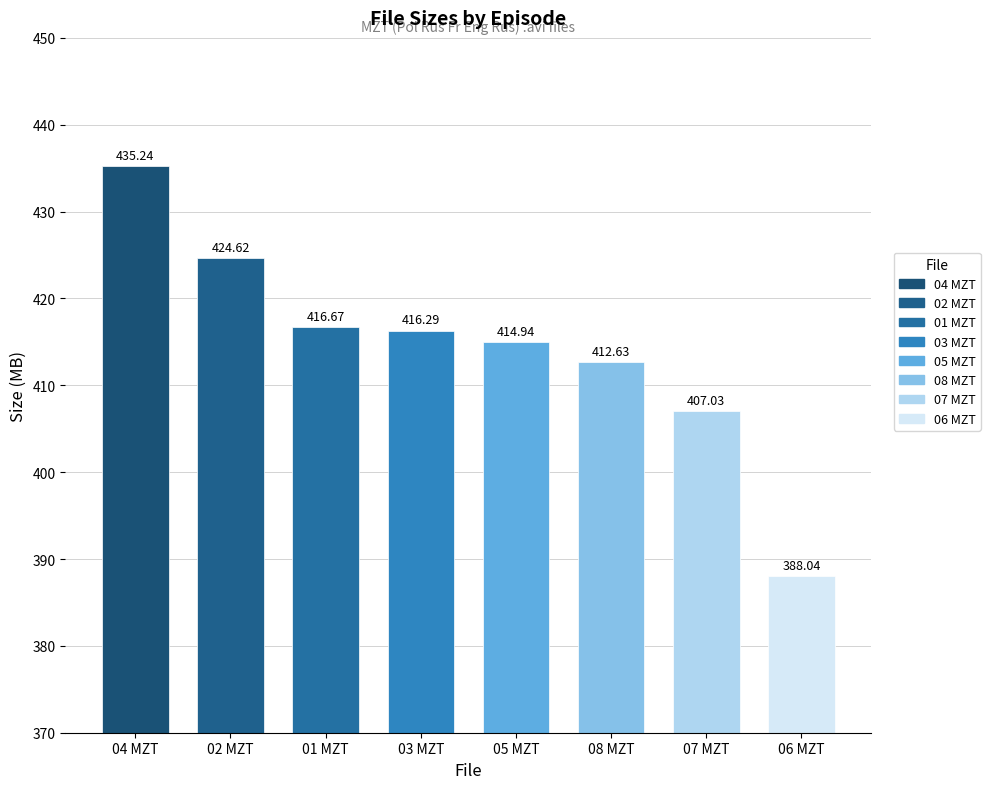

What is the label of the 5th bar from the left?

05 MZT